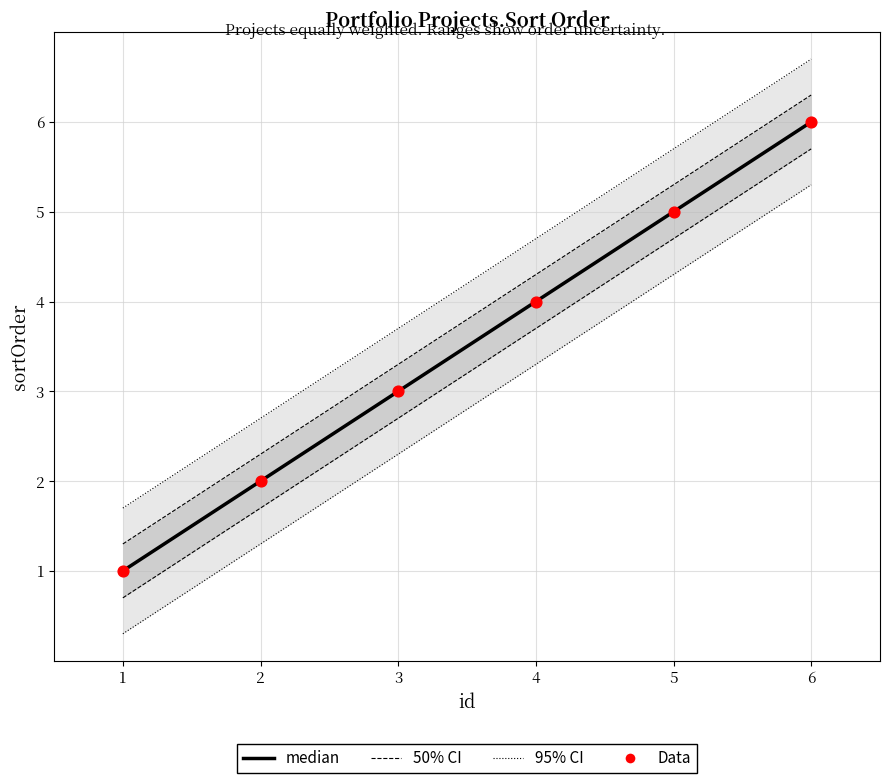

Which series has the largest total across all categories?

median